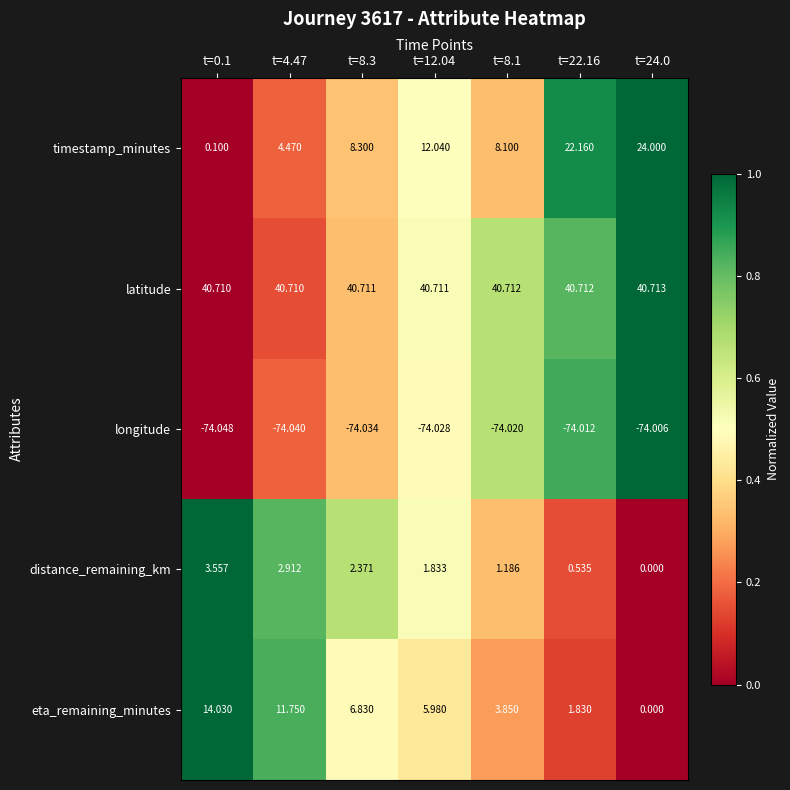

Rank the series by their maximum value, from lowest to highest.

longitude, distance_remaining_km, eta_remaining_minutes, timestamp_minutes, latitude